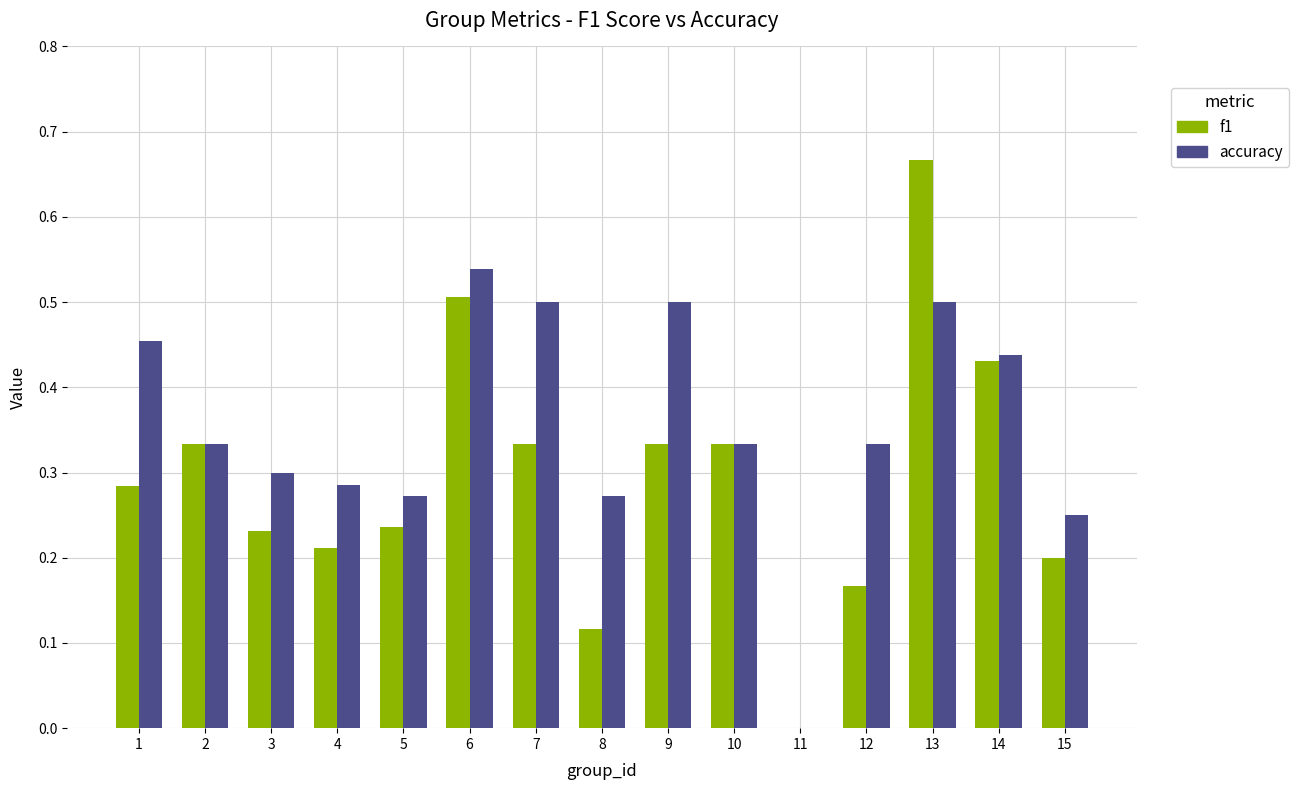

Where is accuracy nearest to the value 0?

11